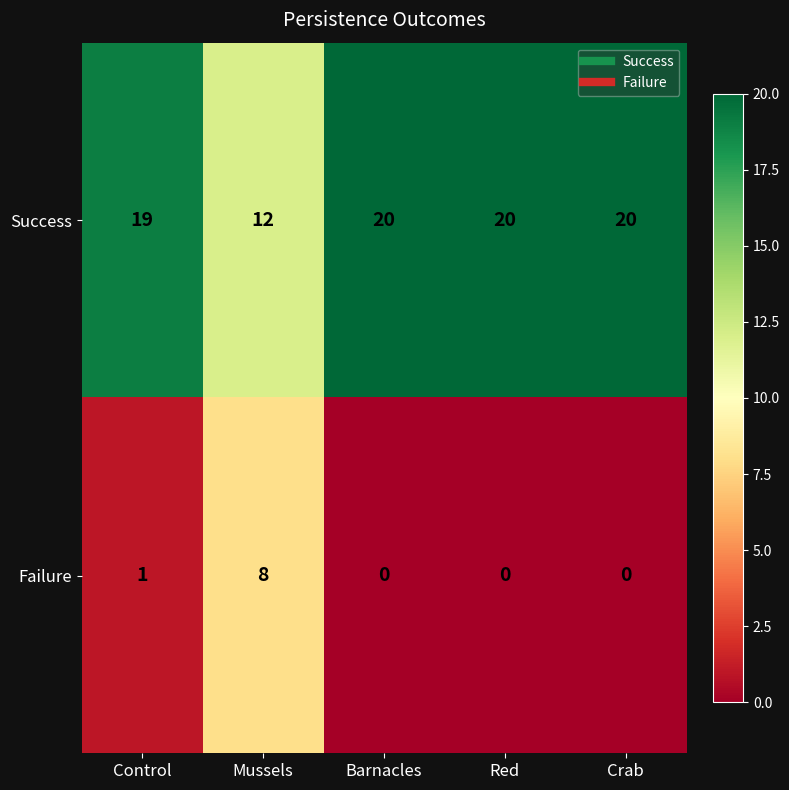

What is the difference between the Success values at Barnacles and Mussels?

8